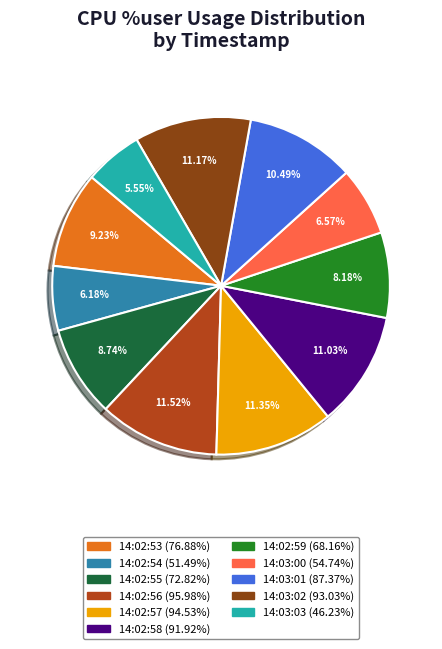

How many segments does this pie chart have?

11